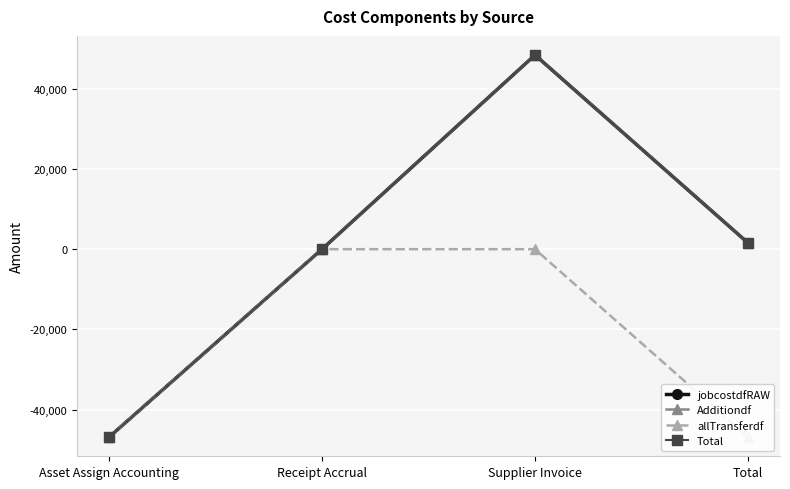

What position from the right is Receipt Accrual?

3